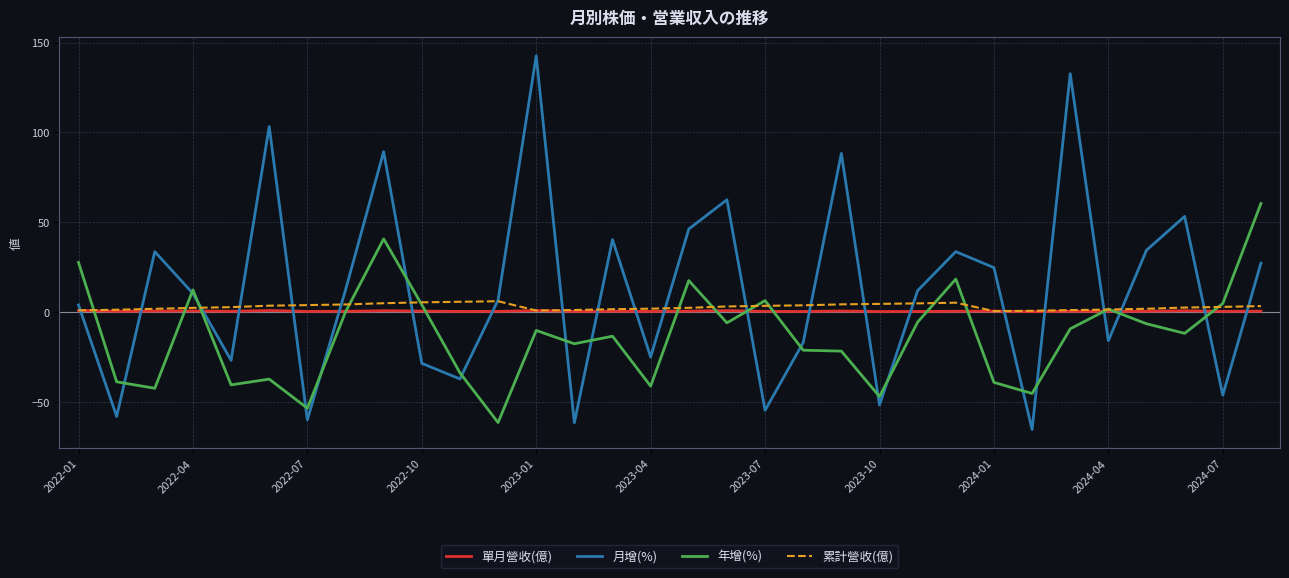

Which series has the largest total across all categories?

月增(%)